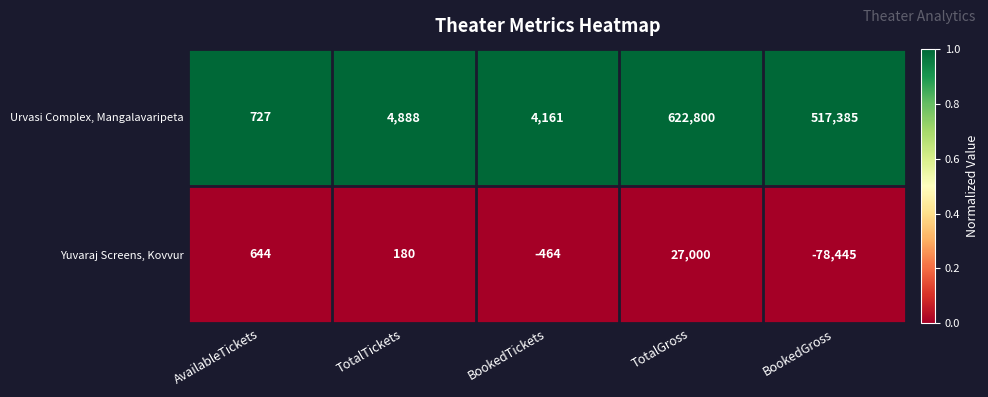

Which series changed the most between TotalTickets and BookedGross?

Urvasi Complex, Mangalavaripeta